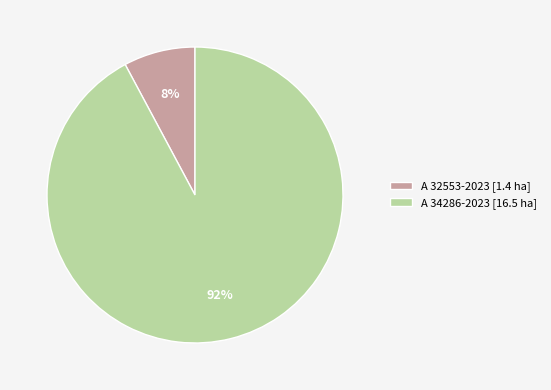

To the nearest percent, what is the difference between the largest and smallest slice percentages?

84%